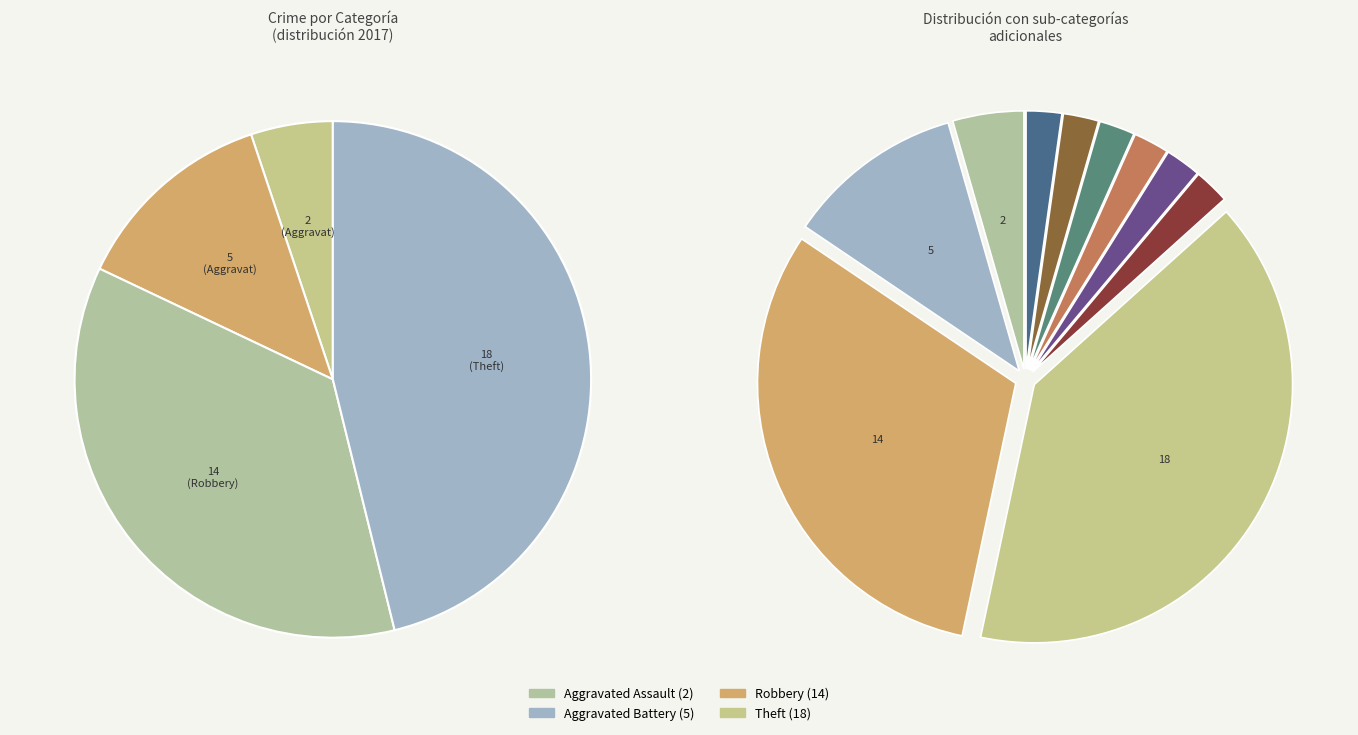

The Aggravated Battery slice represents 13% of the pie. True or false?

True